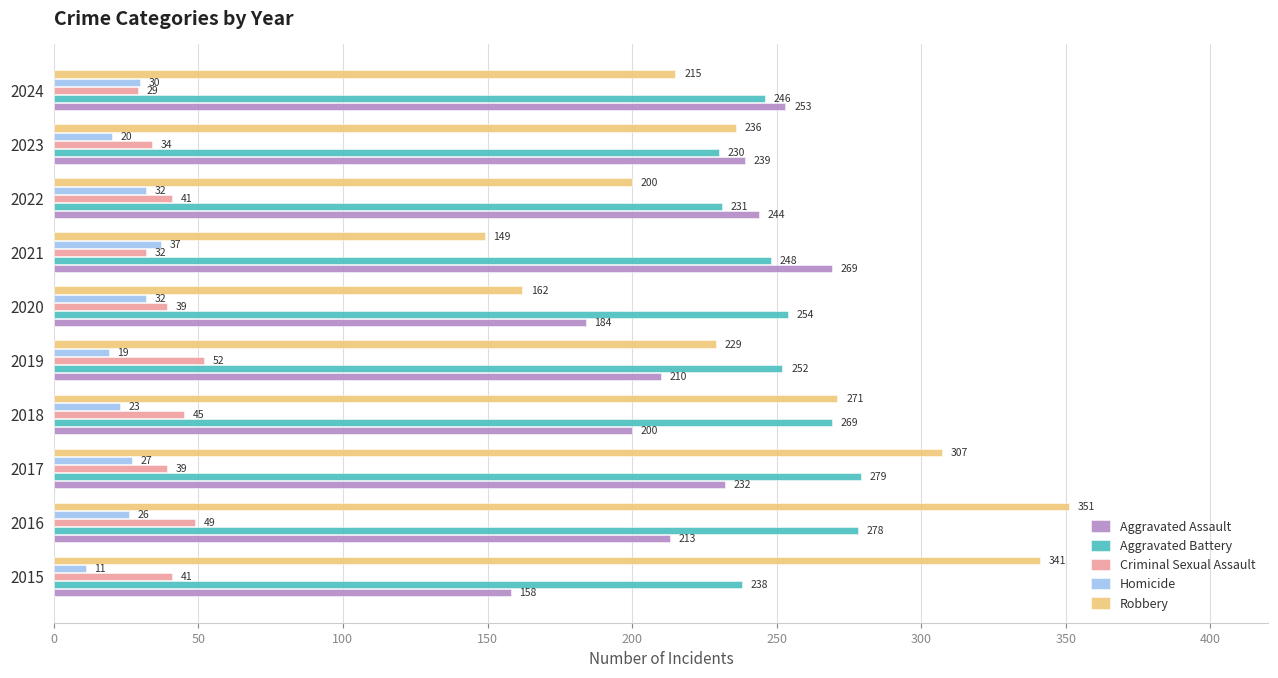

Rank the series at 2022 from lowest to highest value.

Homicide, Criminal Sexual Assault, Robbery, Aggravated Battery, Aggravated Assault